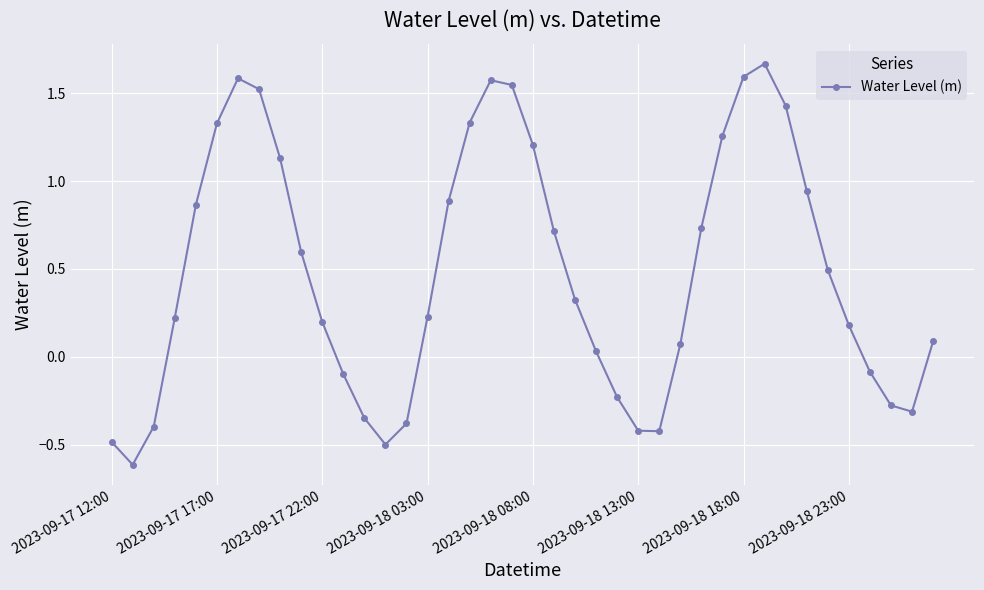

What is the average value?

0.5